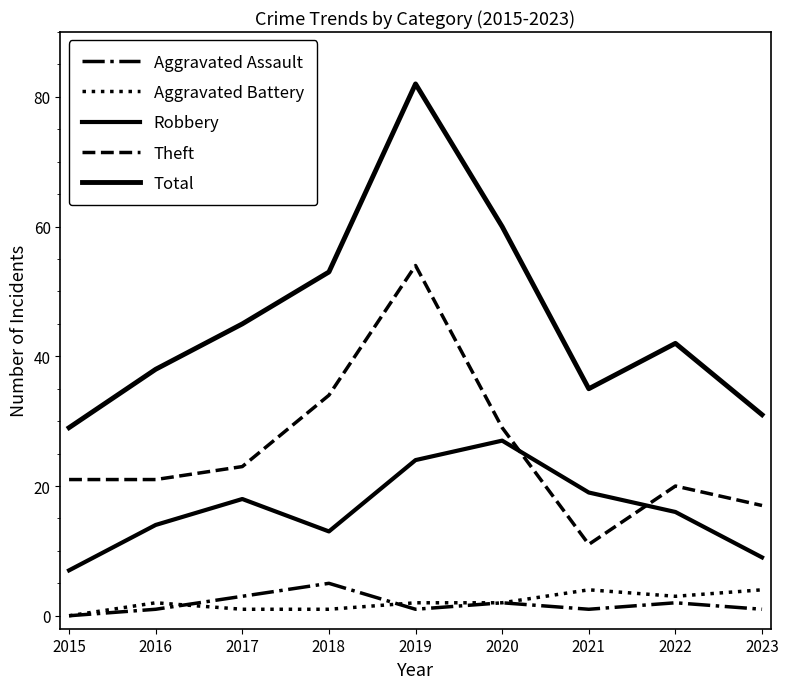

Is this an area chart (filled region under the line)?

No